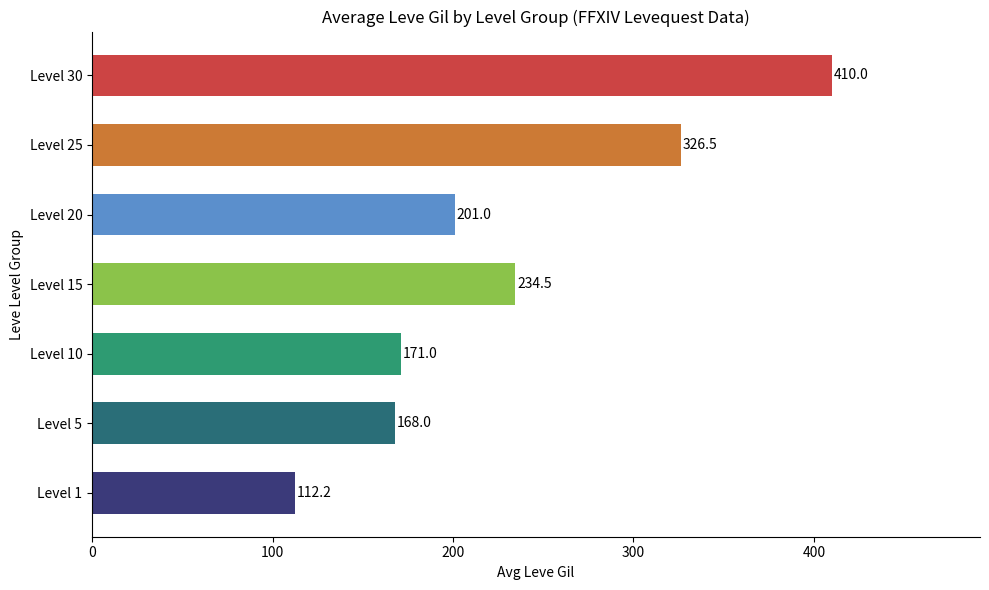

What is the approximate value at Level 25?

326.5